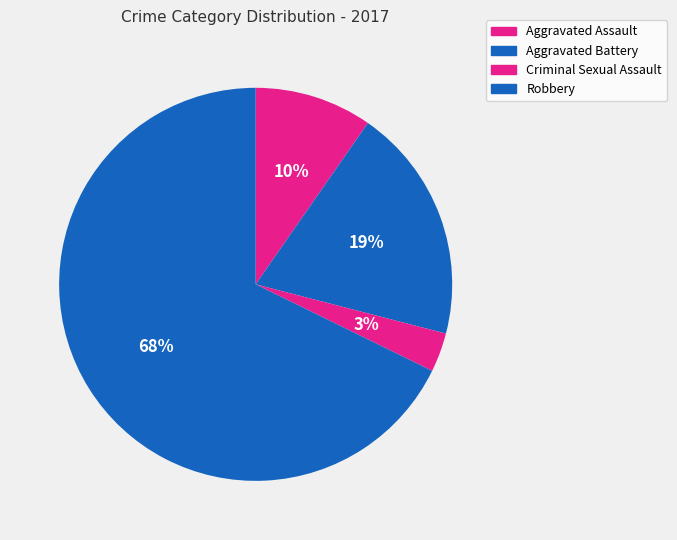

Which slice is the largest?

Robbery